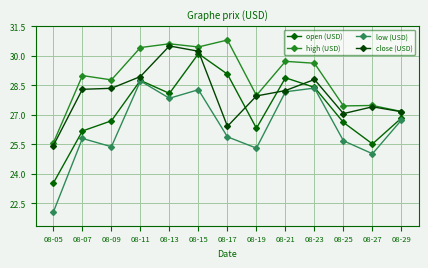

Count the number of categories in the chart.

13